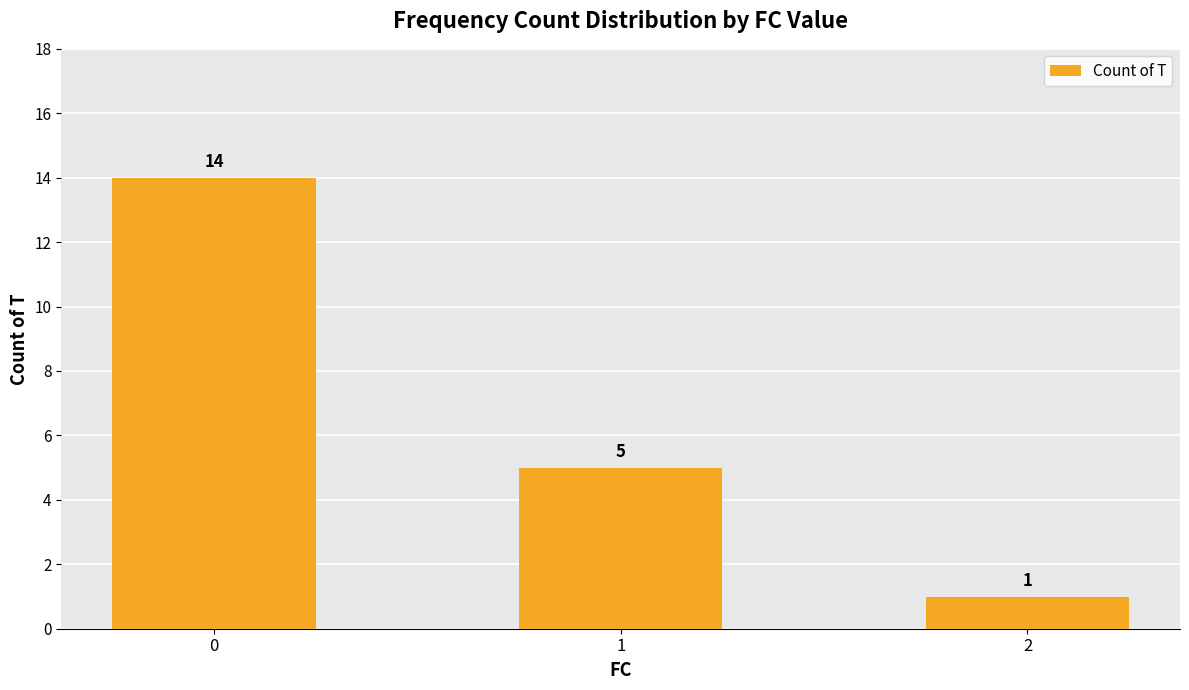

The value at 0 is 14. True or false?

True